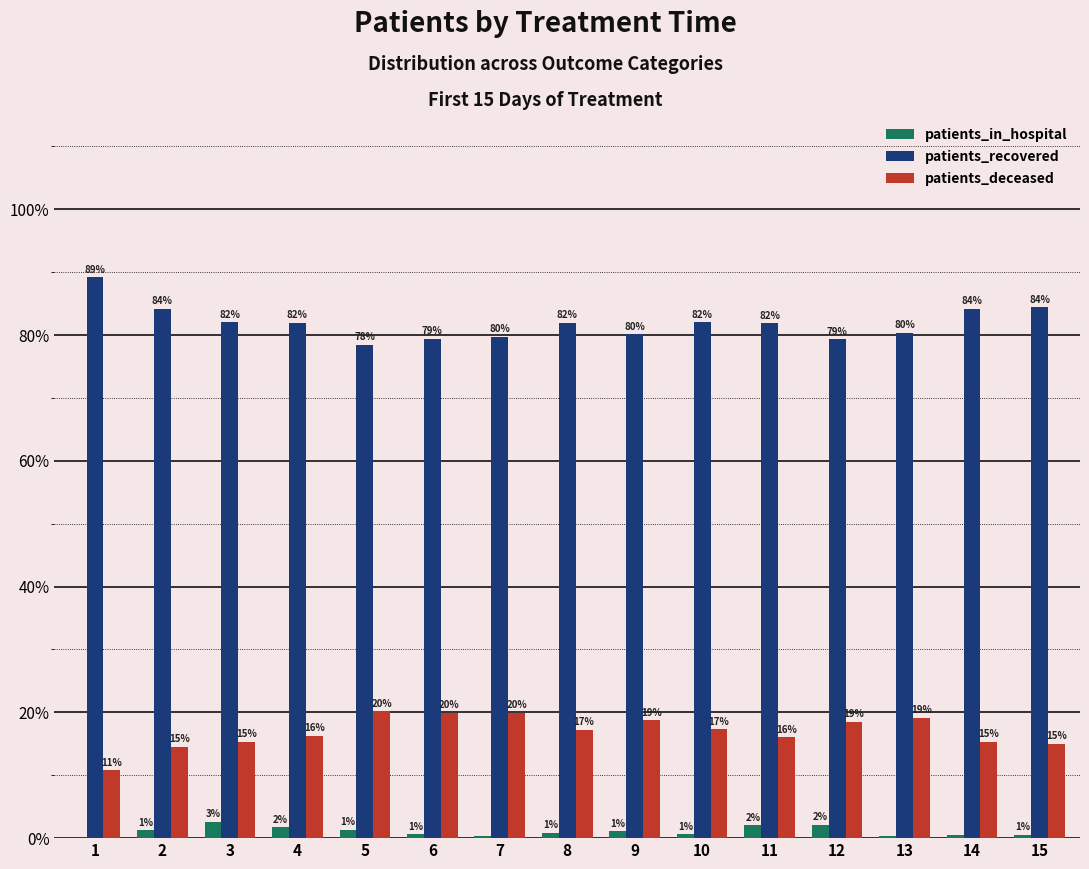

Between 5 and 10, which series saw the biggest shift?

patients_recovered